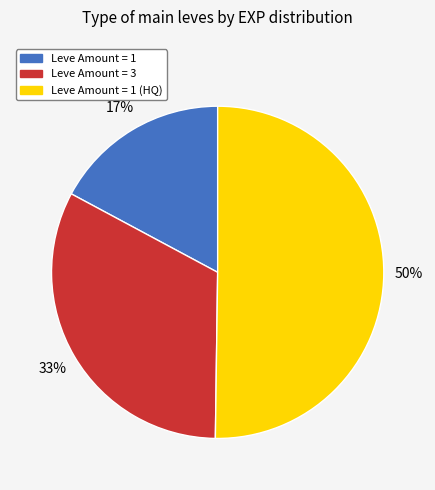

Do Leve Amount = 1 (HQ) and Leve Amount = 3 together represent more than half of the pie?

Yes